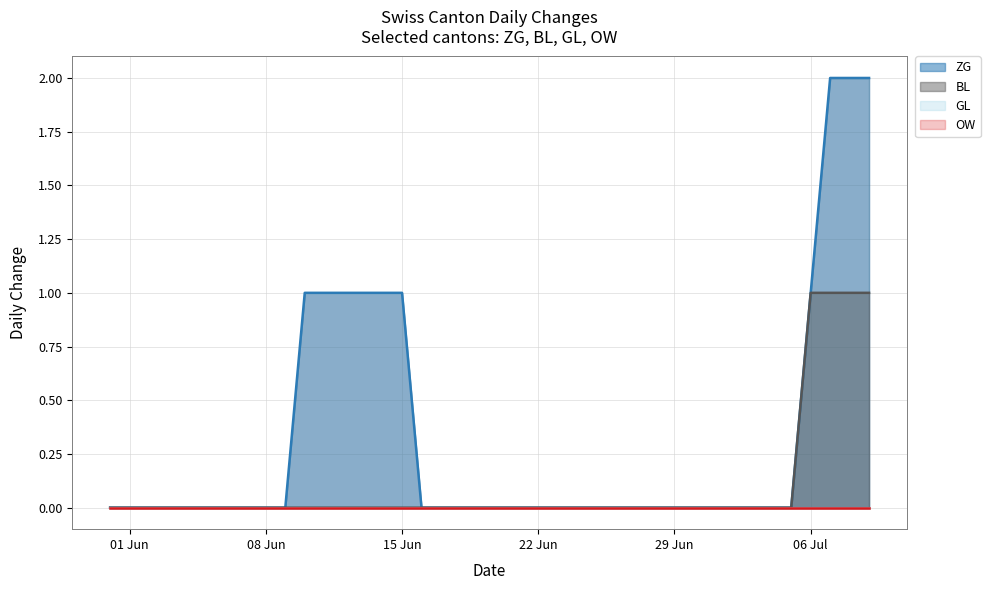

How many positive values does the BL series have?

4